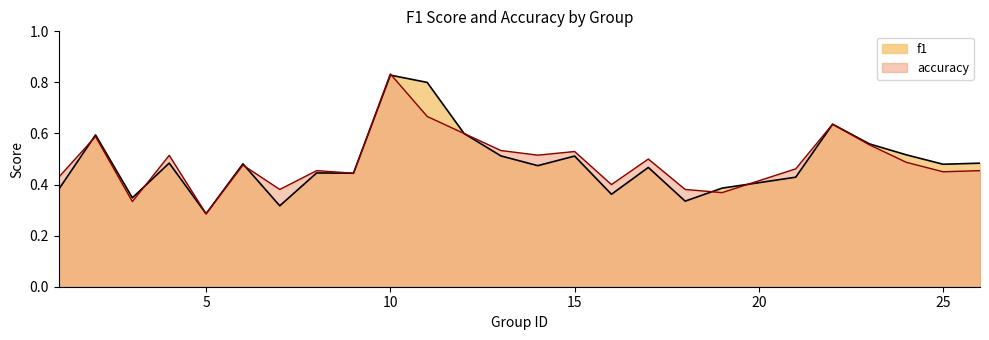

What is the greatest value displayed?

0.8